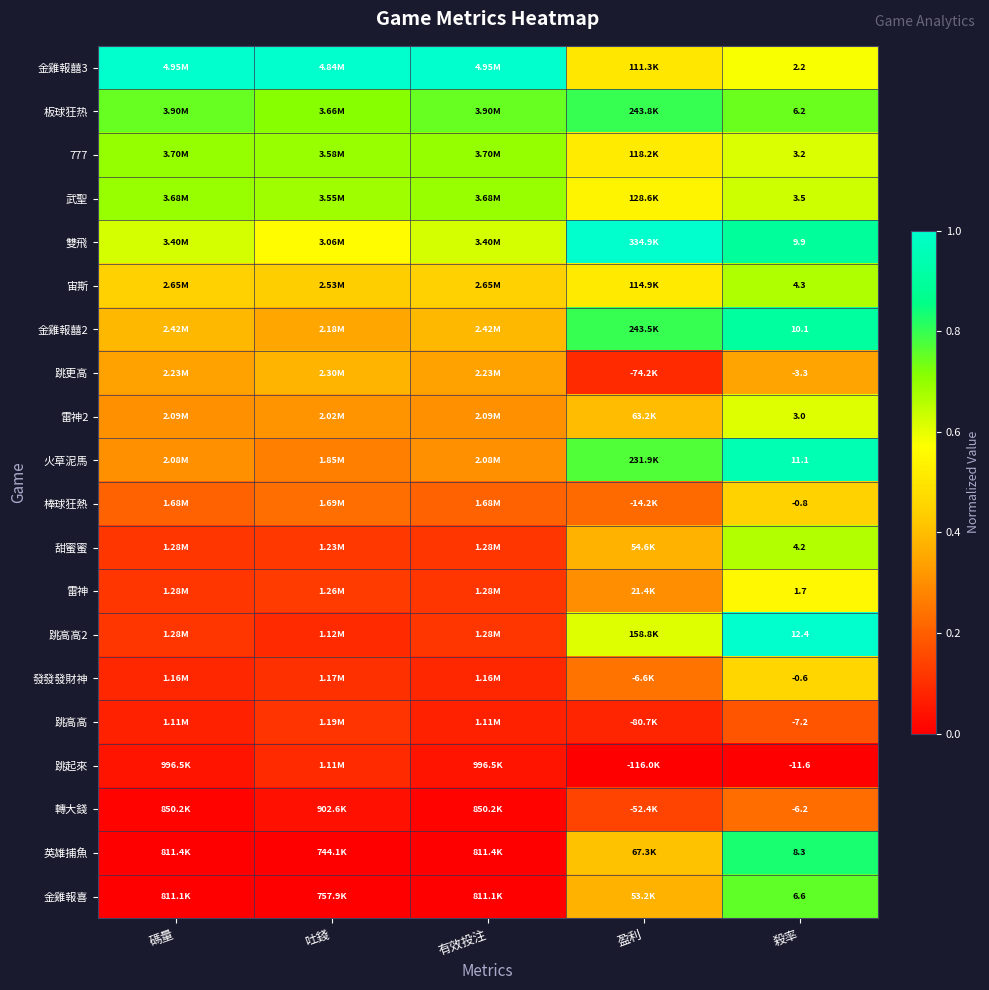

List the series in order of their peak value, lowest first.

跳起來, 跳高高, 轉大錢, 跳更高, 棒球狂熱, 發發發財神, 雷神, 雷神2, 甜蜜蜜, 宙斯, 武聖, 777, 金雞報喜, 板球狂热, 英雄捕魚, 金雞報囍2, 火草泥馬, 金雞報囍3, 雙飛, 跳高高2